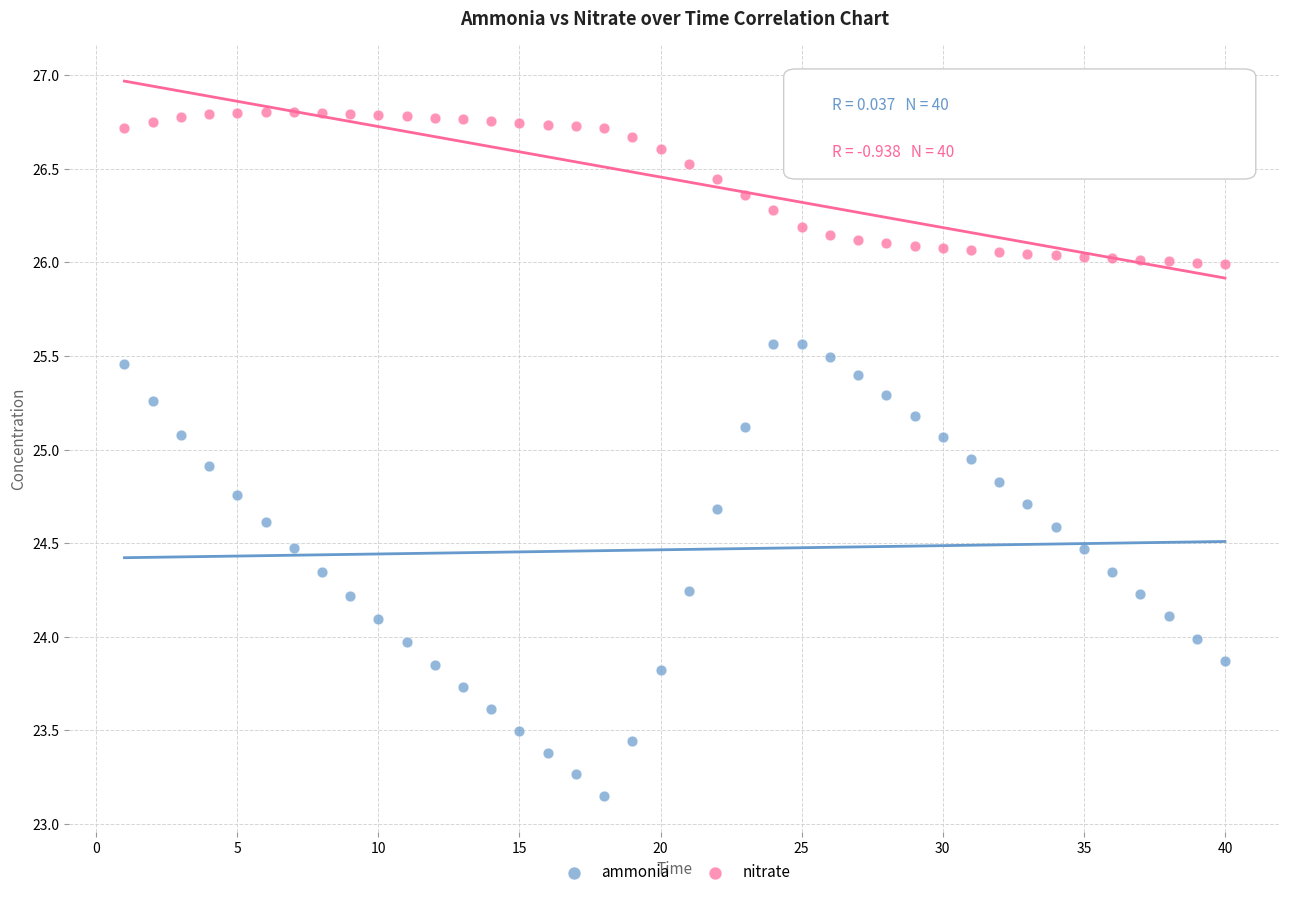

What is the X range (max minus min) for the scatter plot?

39.0